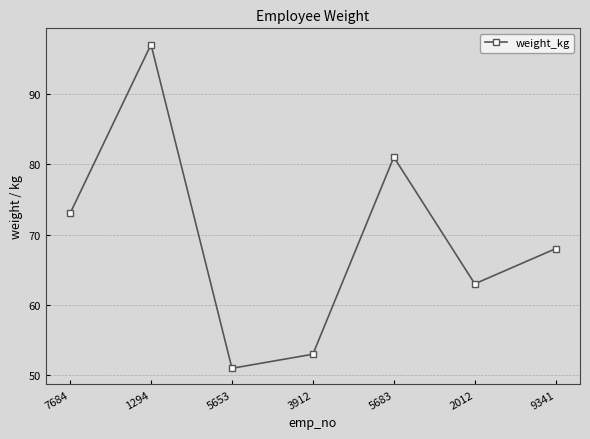

Where is the data nearest to the value 74?

7684